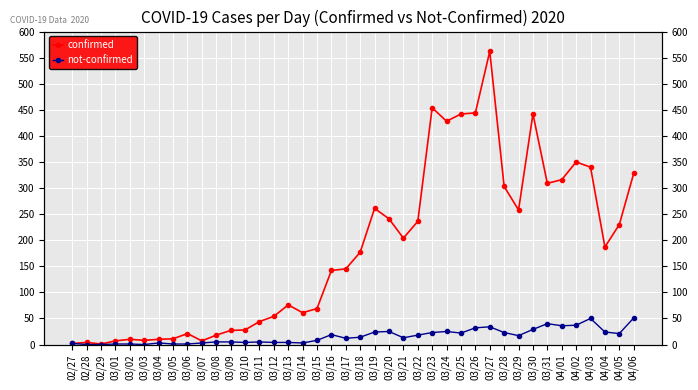

Is it true that not-confirmed equals 3 at 03/07?

True